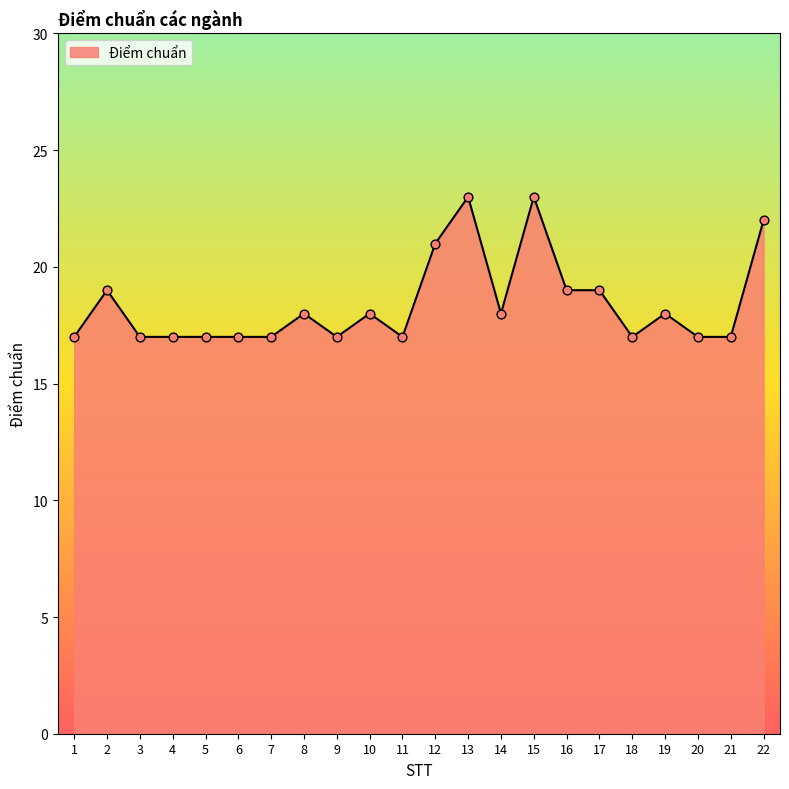

What is the change in value from 2 to 22?

+3